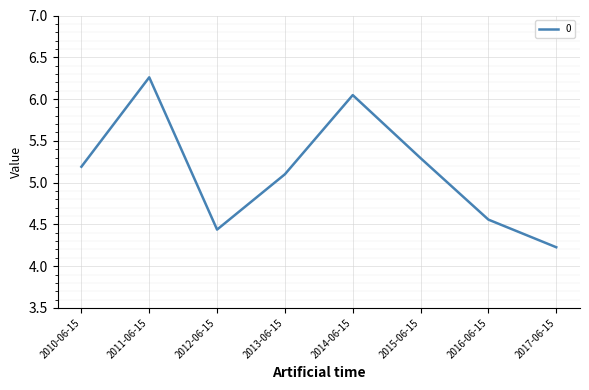

Which has a higher value, 2014-06-15 or 2010-06-15?

2014-06-15